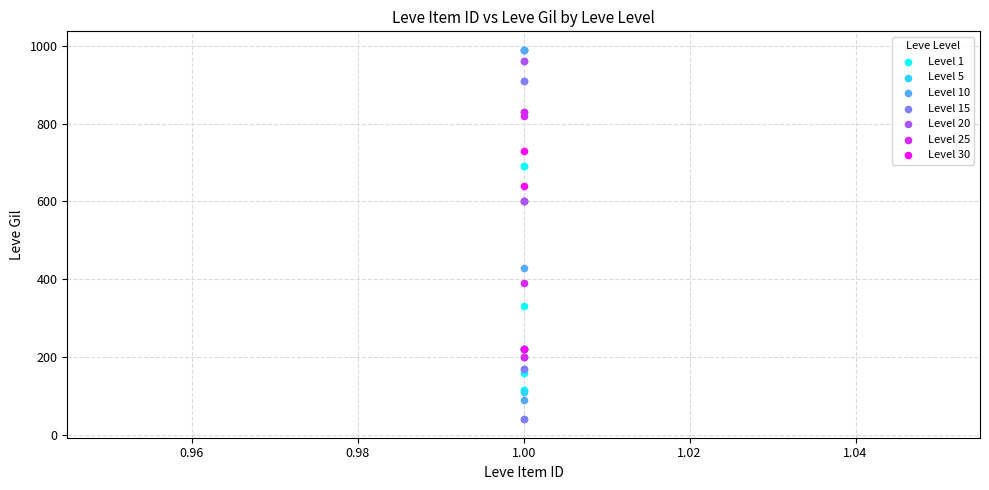

Which series reaches the minimum Y coordinate?

Level 15